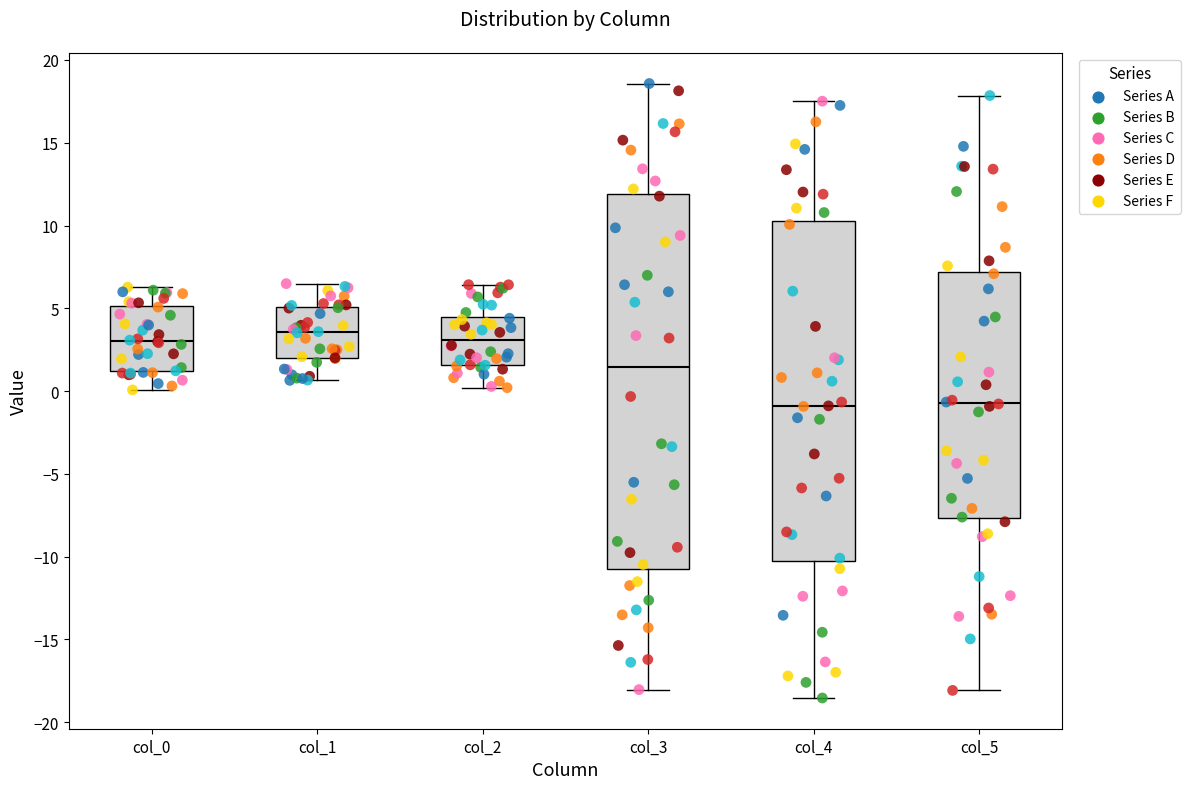

Reading left to right, read every box against the y-axis: the position of its median line, the range the box covers, and the ends of its whiskers. The values are not printed on the chart, so give them approximately, as read against the axis.

col_0: median 3.0, box 1.0 to 5.0, whiskers 0.0 to 6.5
col_1: median 3.5, box 2.0 to 5.0, whiskers 0.5 to 6.5
col_2: median 3.0, box 1.5 to 4.5, whiskers 0.0 to 6.5
col_3: median 1.5, box -10.5 to 12.0, whiskers -18.0 to 18.5
col_4: median -1.0, box -10.0 to 10.0, whiskers -18.5 to 17.5
col_5: median -0.5, box -7.5 to 7.0, whiskers -18.0 to 18.0